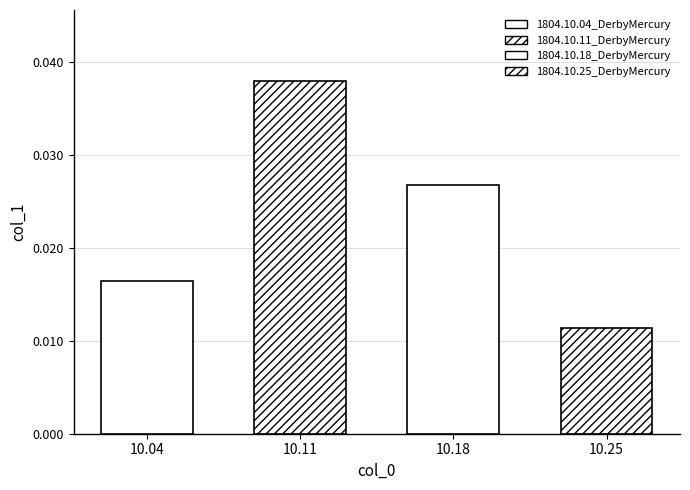

How many bars are there in total?

4